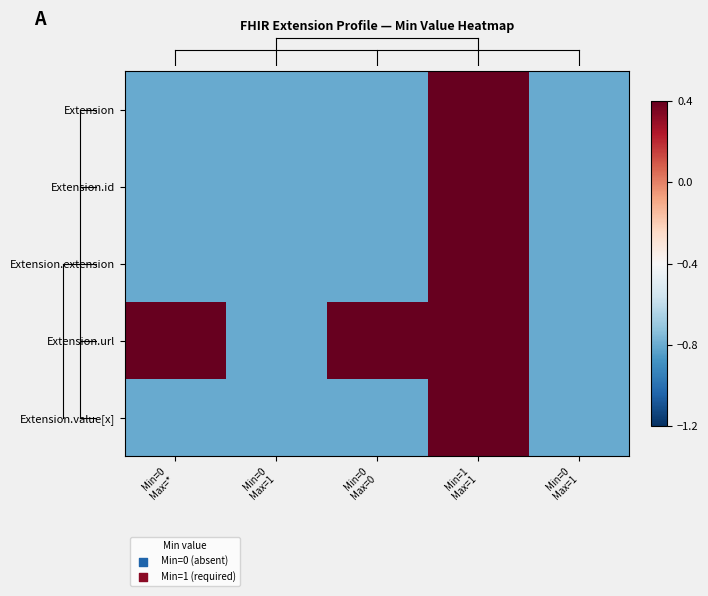

At Min=0 Max=*, list the series in order from largest to smallest.

Extension.url, Extension, Extension.id, Extension.extension, Extension.value[x]